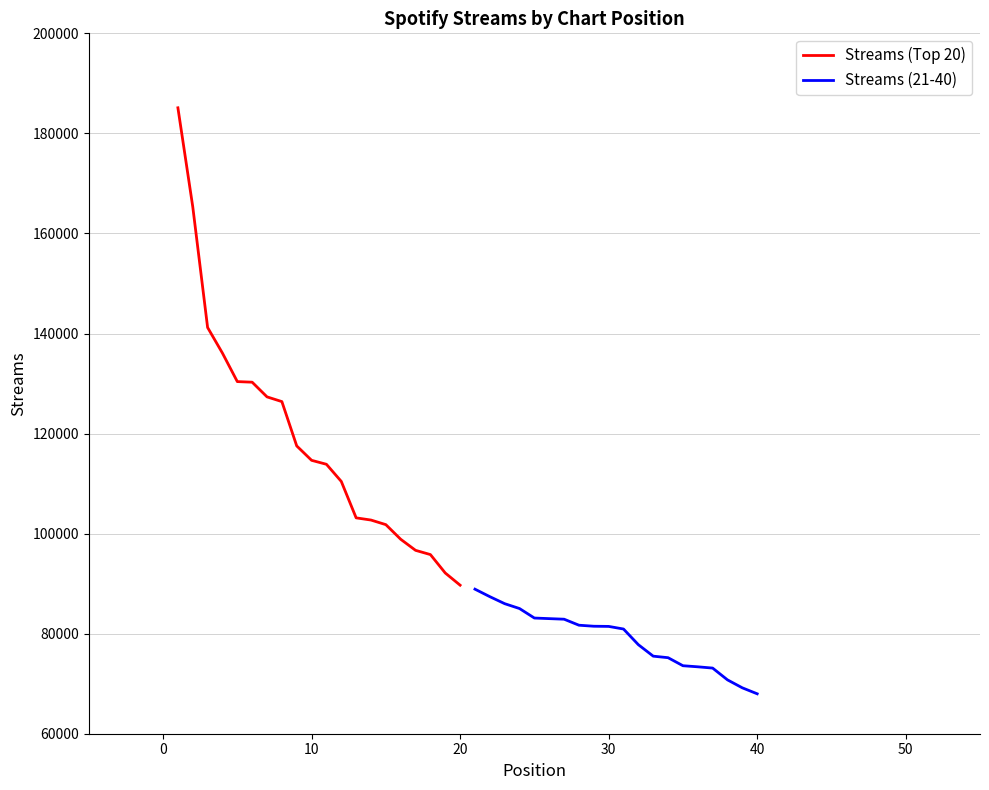

Is this an area chart (filled region under the line)?

No